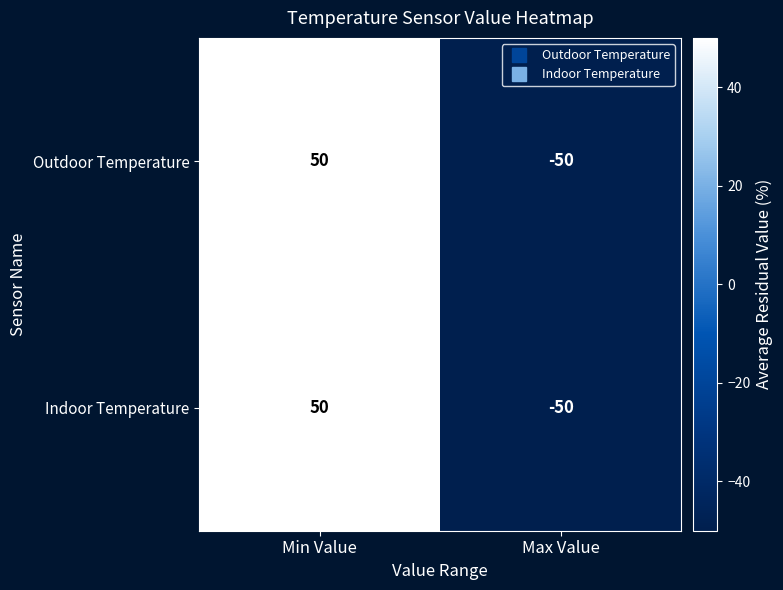

Reading left to right, what are all the values shown in this chart?

Outdoor Temperature: Min Value=50	Max Value=-50
Indoor Temperature: Min Value=50	Max Value=-50